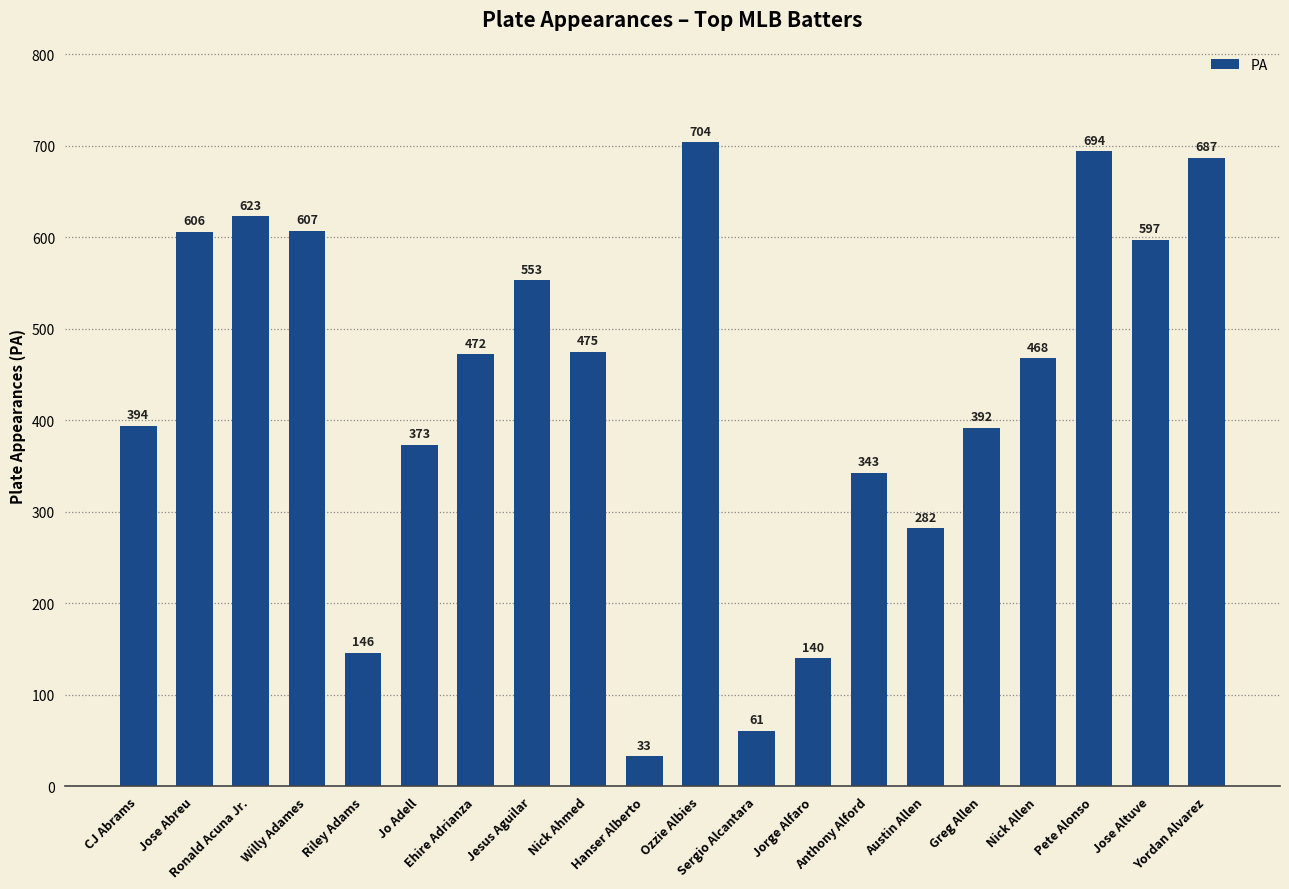

List the labels in order of value, largest first.

Ozzie Albies, Pete Alonso, Yordan Alvarez, Ronald Acuna Jr., Willy Adames, Jose Abreu, Jose Altuve, Jesus Aguilar, Nick Ahmed, Ehire Adrianza, Nick Allen, CJ Abrams, Greg Allen, Jo Adell, Anthony Alford, Austin Allen, Riley Adams, Jorge Alfaro, Sergio Alcantara, Hanser Alberto